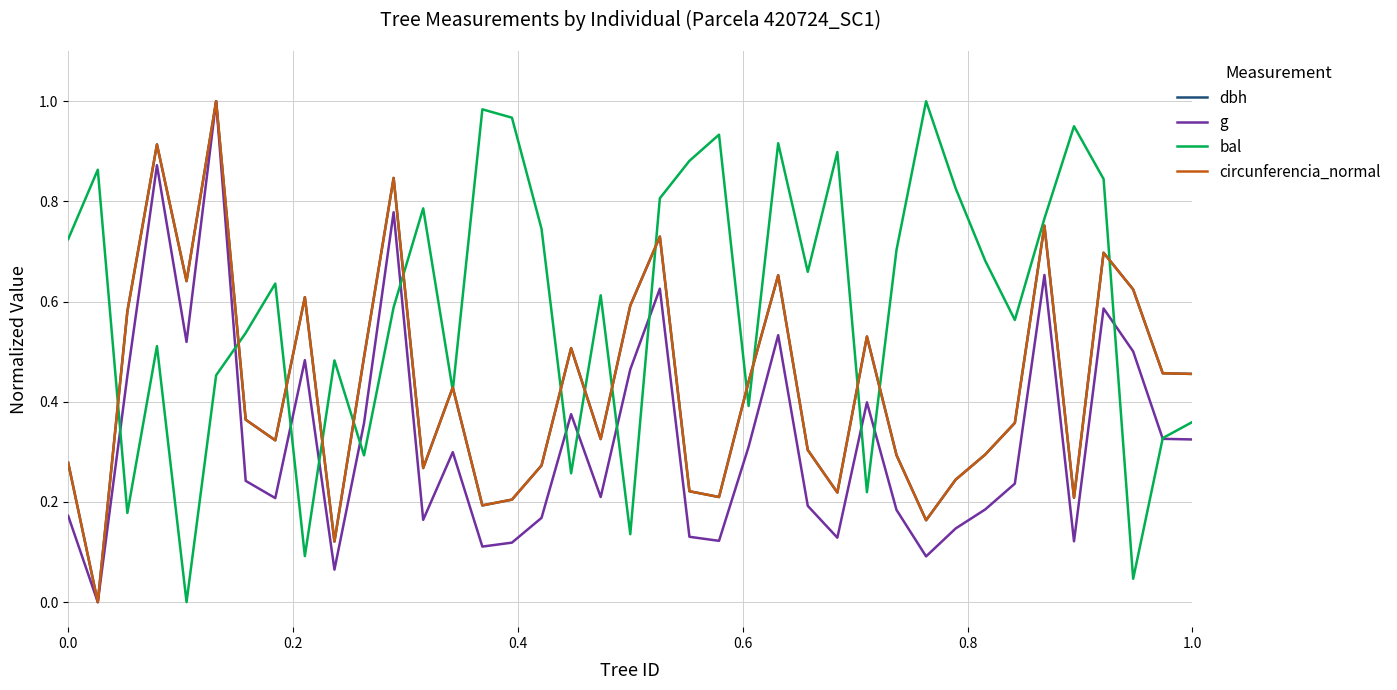

Count the number of data series in this chart.

4